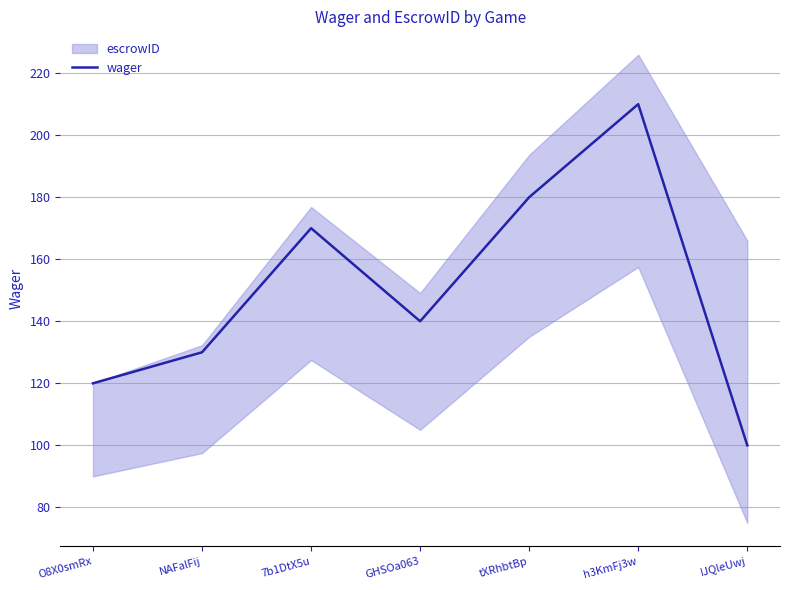

Reading left to right, list all the values displayed in this chart.

O8X0smRx=120	NAFalFij=130	7b1DtX5u=170	GHSOa063=140	tXRhbtBp=180	h3KmFj3w=210	IJQleUwj=100